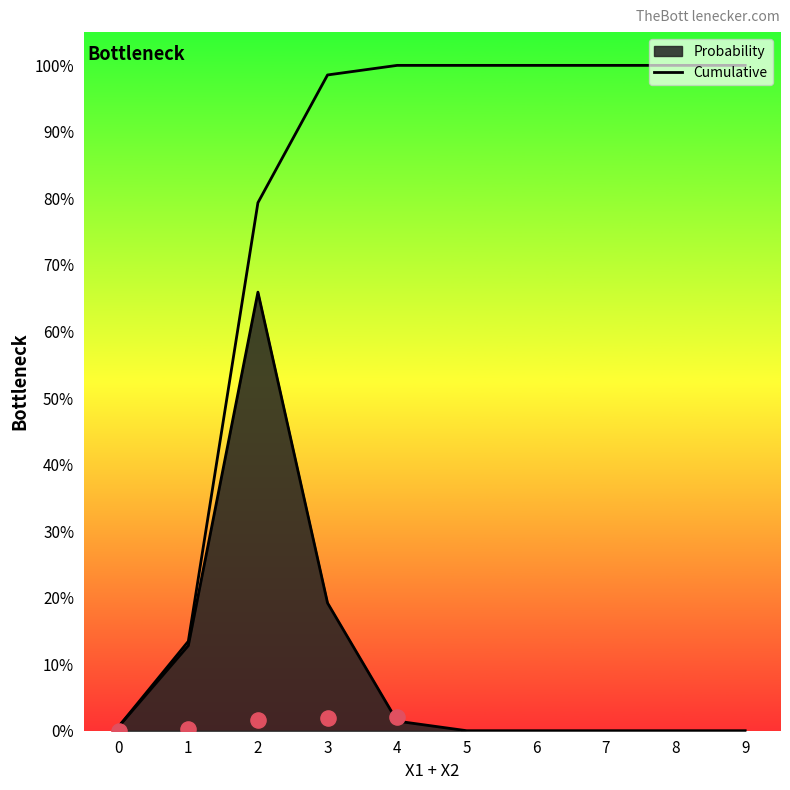

Which has a higher value, 6 or 2?

6